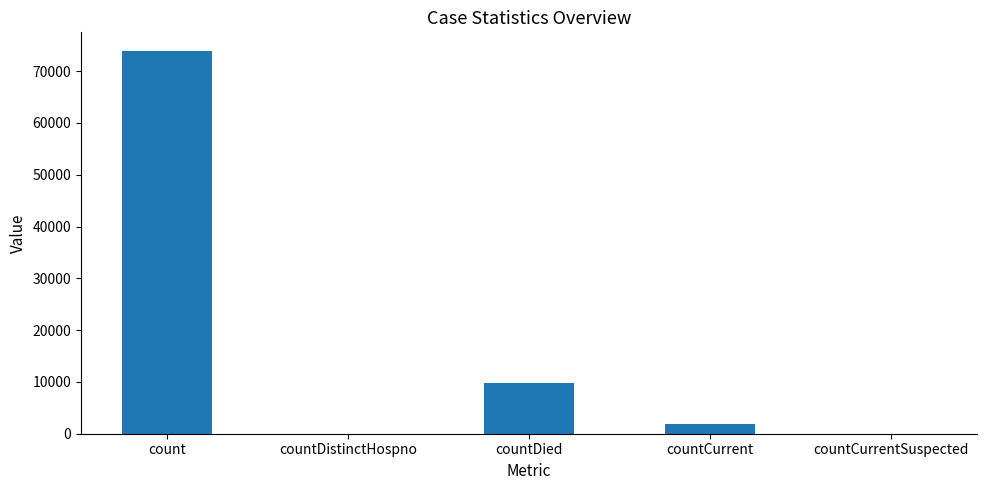

Is it true that the value at countCurrentSuspected is -35442?

False